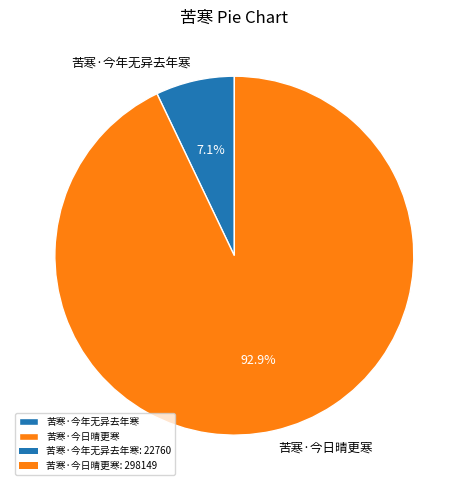

What is the smallest slice in the pie chart?

苦寒·今年无异去年寒